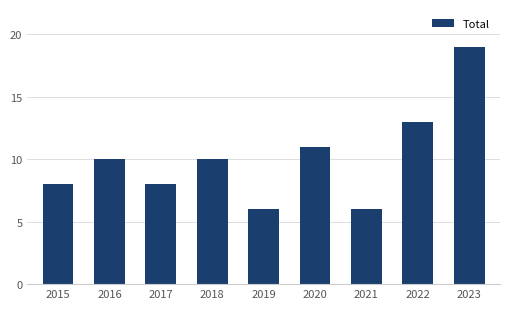

How many data points does each series have?

9